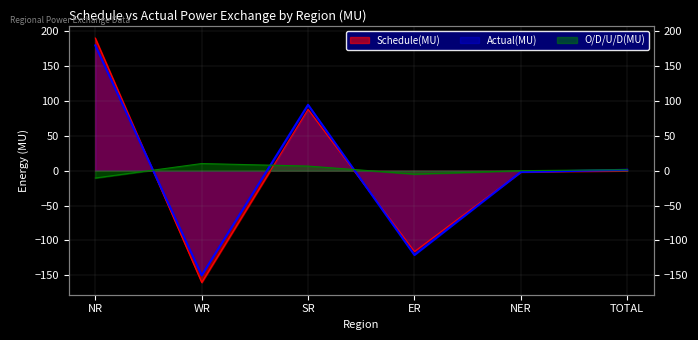

What is the label of the 2nd point from the right?

NER